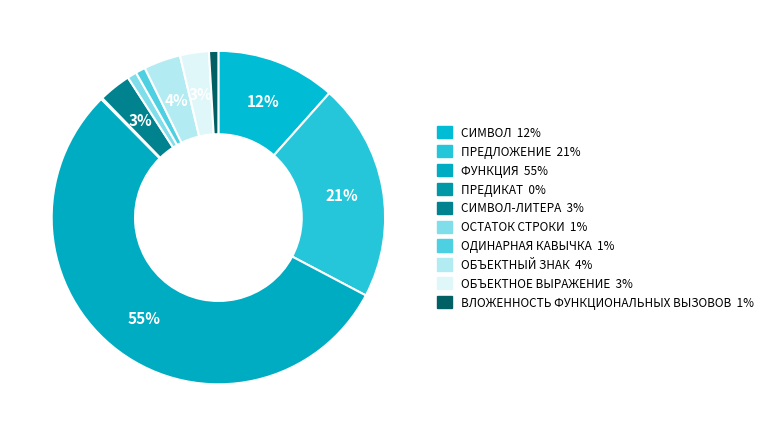

Which category has the biggest portion of the pie?

ФУНКЦИЯ